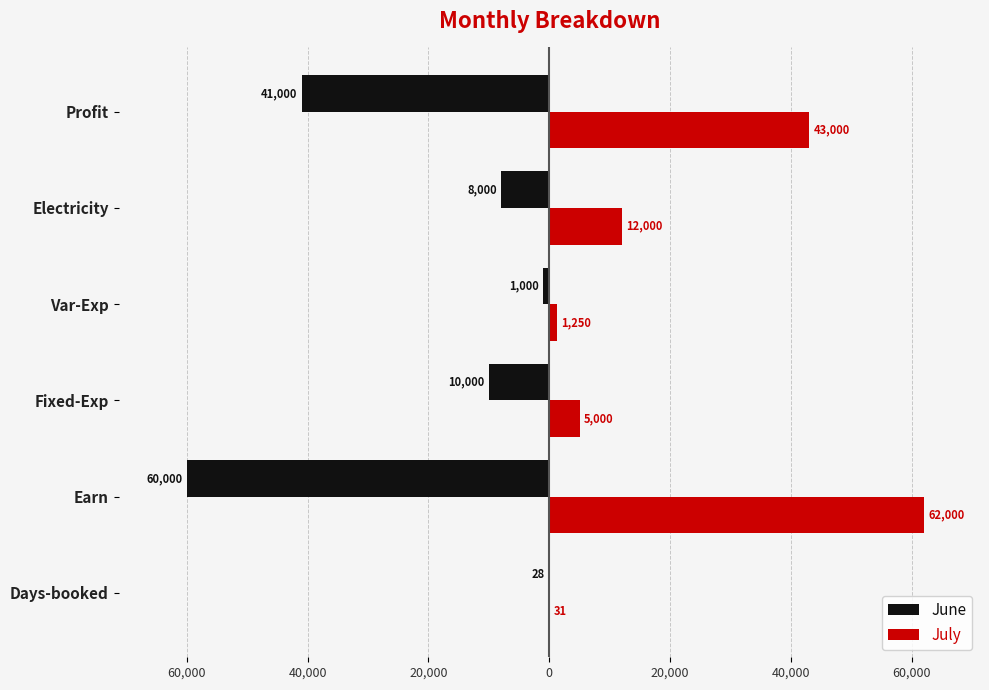

What are all the series names shown in the legend?

June, July